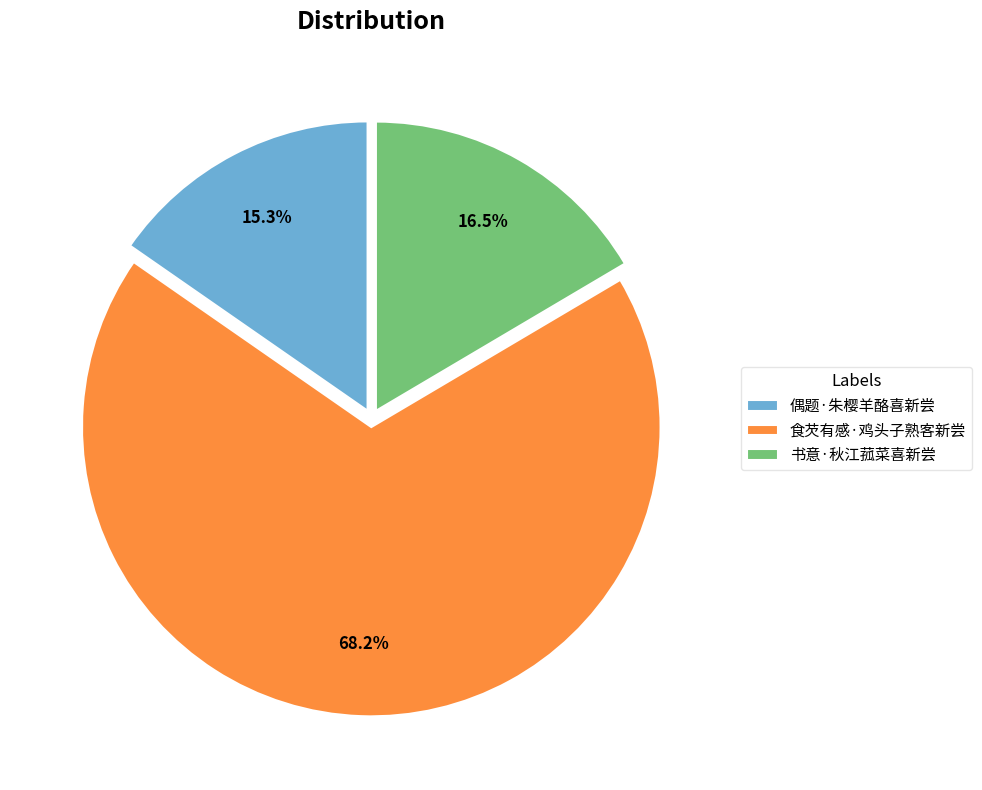

To the nearest percent, what is the difference between the largest and smallest slice percentages?

53%